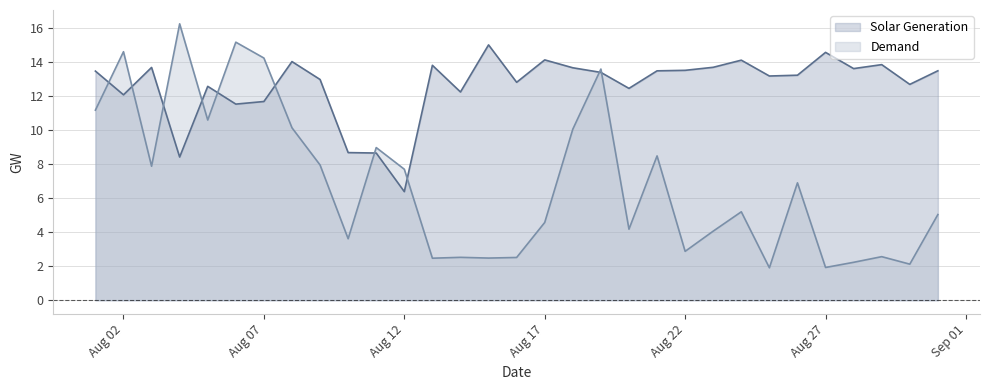

Which series has the widest spread of values?

Demand